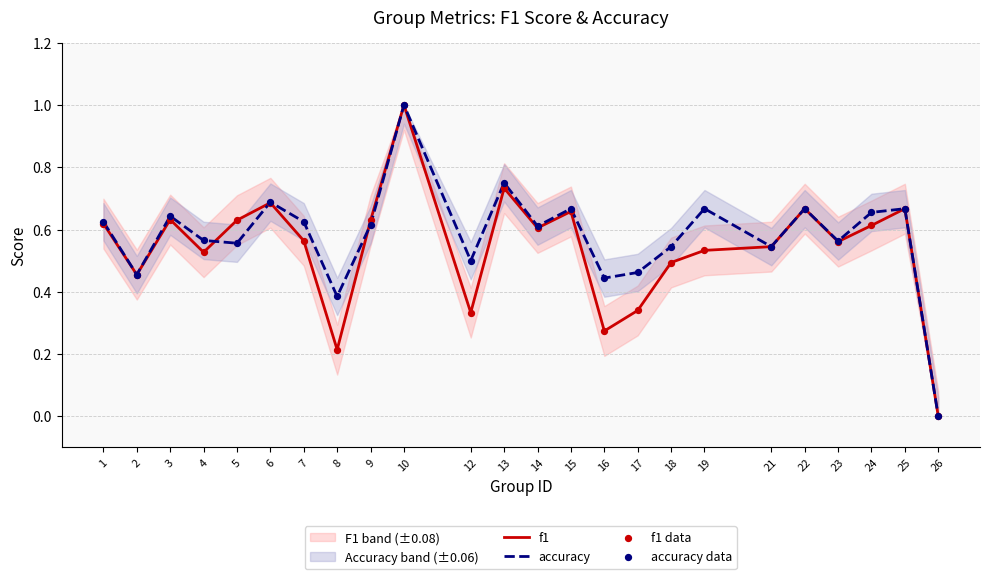

Which series has the widest spread of Y values?

f1